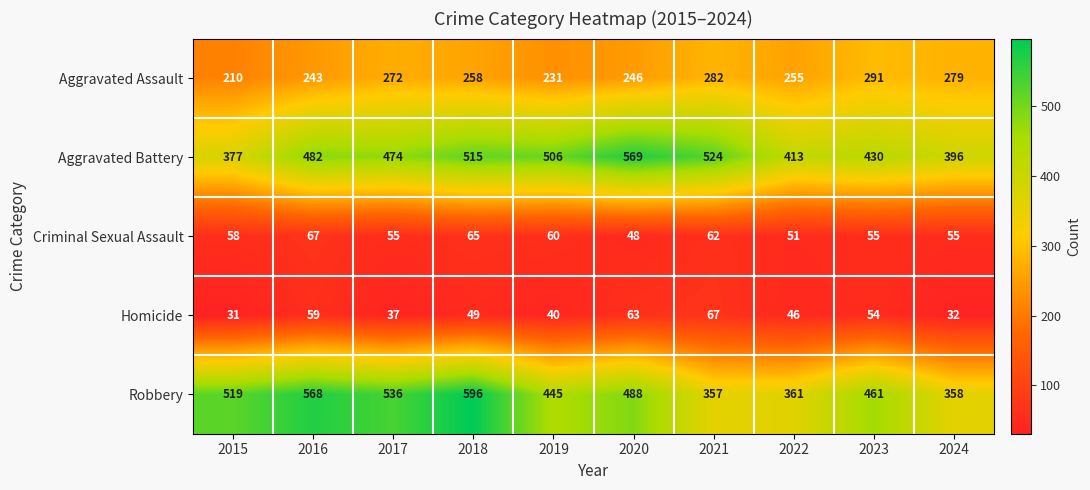

True or false: Aggravated Assault has a value of 291 at 2023.

True